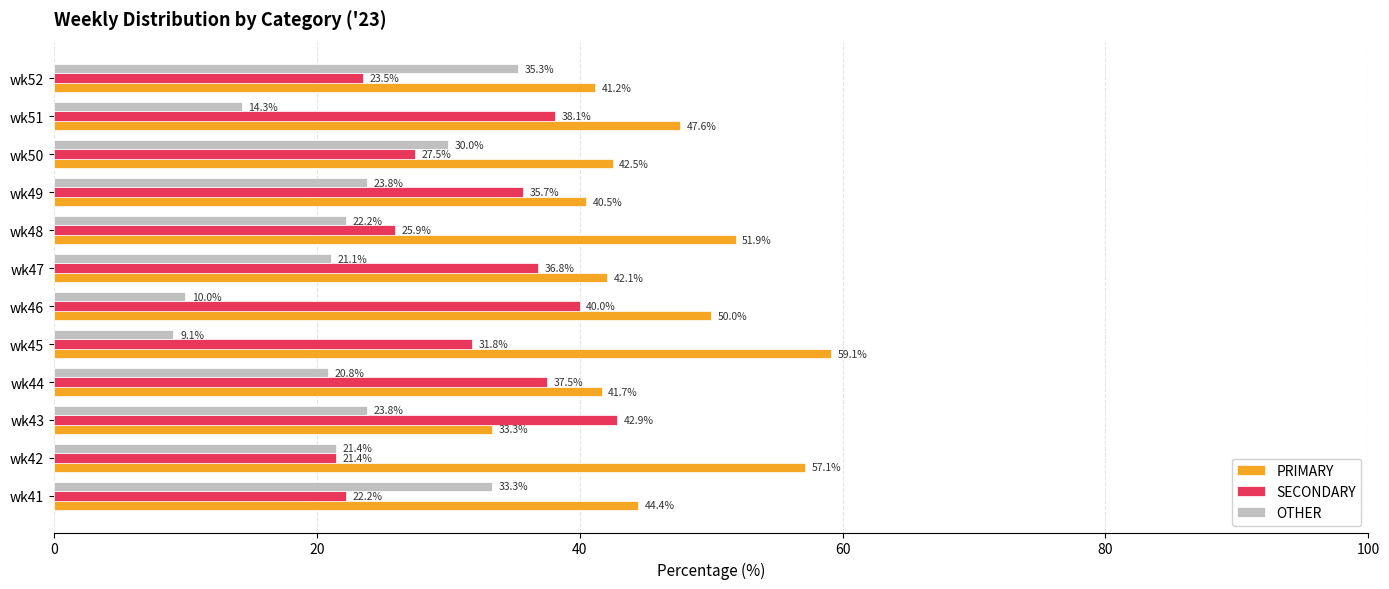

What is the smallest value displayed?

9.1